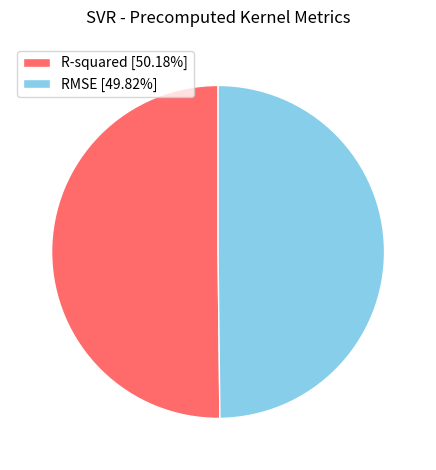

How many slices are in this pie chart?

2